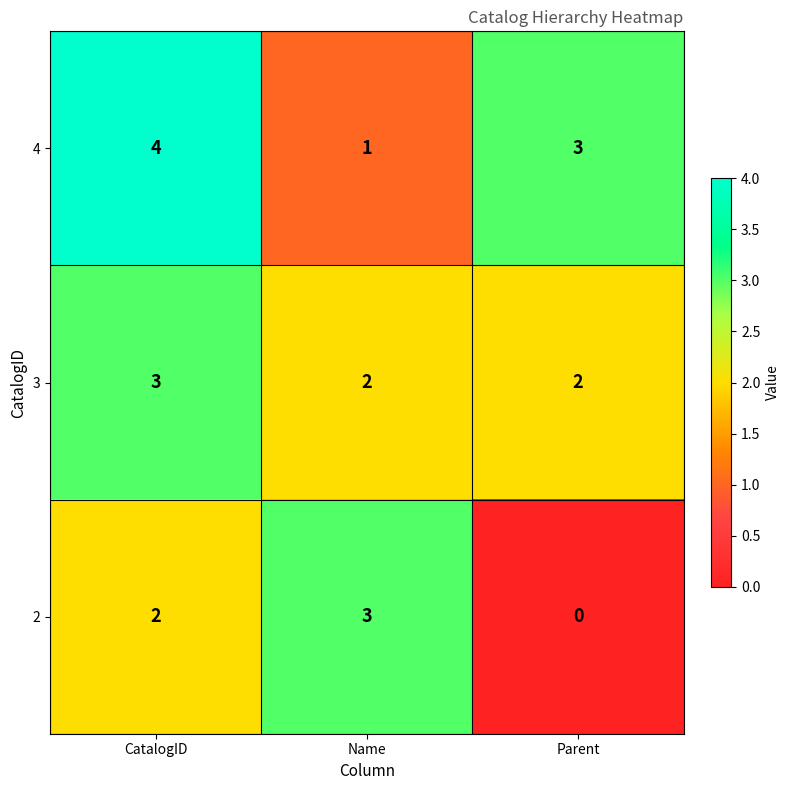

What value does the 2 series have at Name?

3